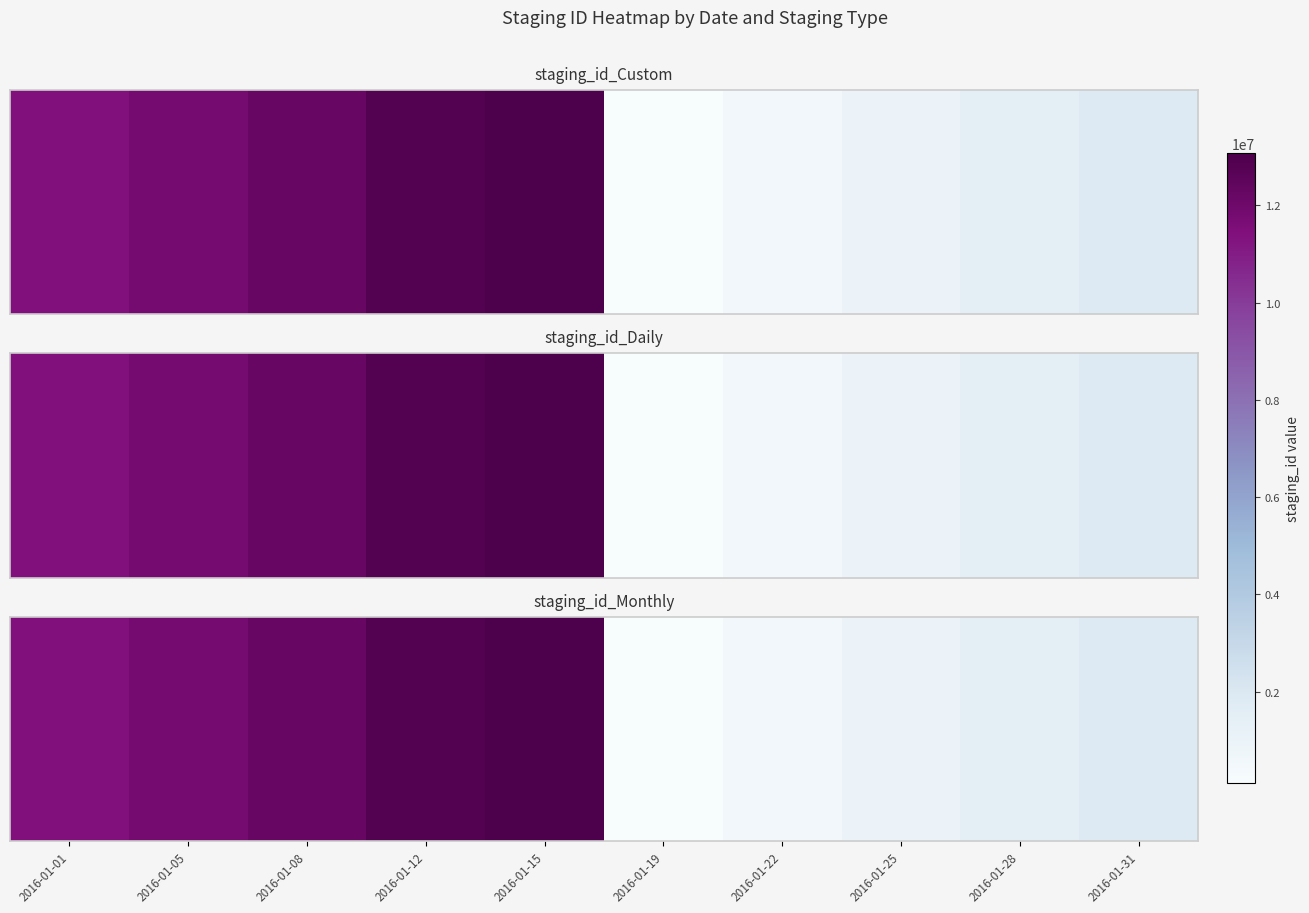

Reading right to left, extract all data points from this chart.

1846544	1407100	939947	559888	124352	13076270	12861689	12254808	11791302	11388834